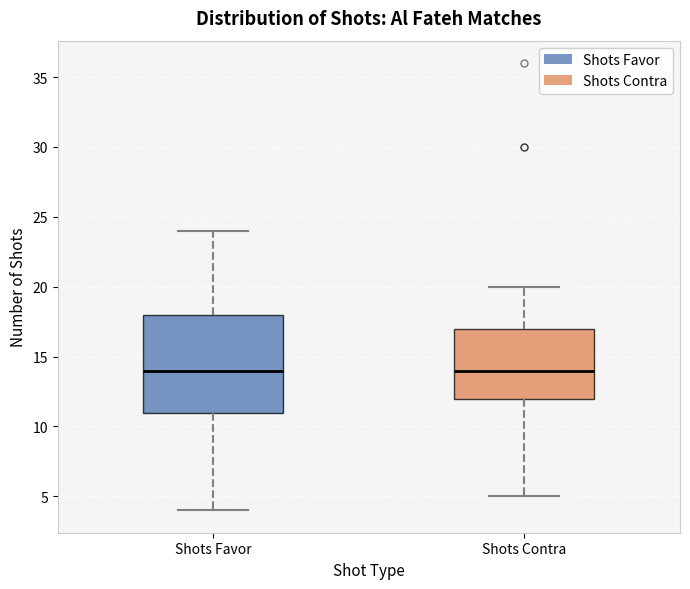

Where is the upper edge of the box for Shots Contra on the y-axis? The values are not printed on the chart, so give them approximately, as read against the axis.

17